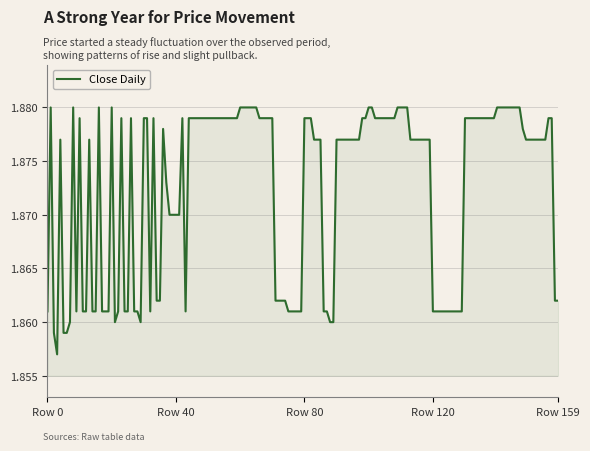

Is this an area chart (filled region under the line)?

Yes